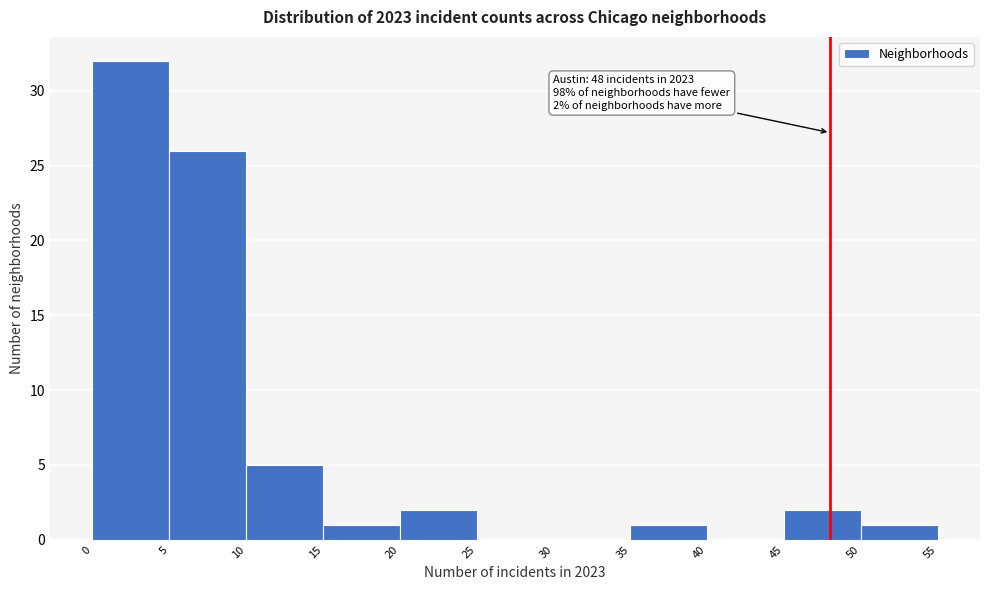

Which range on the x-axis has the tallest bar?

0 to 5